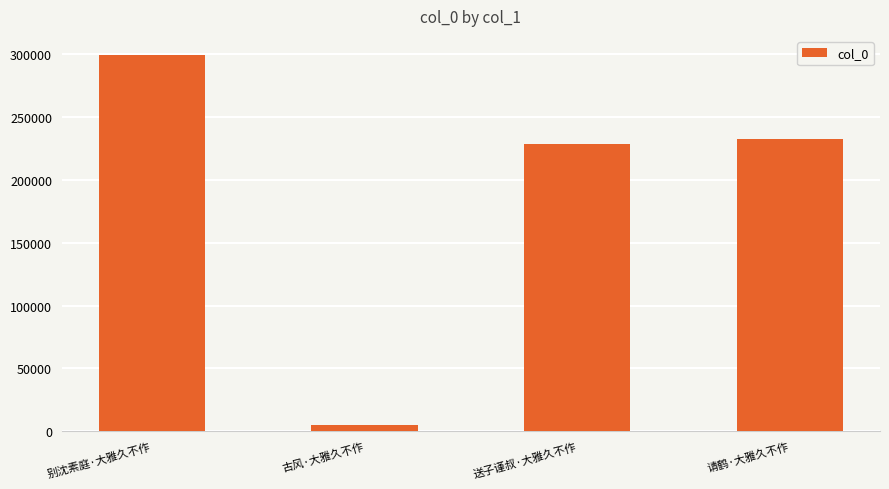

How many data points does each series have?

4